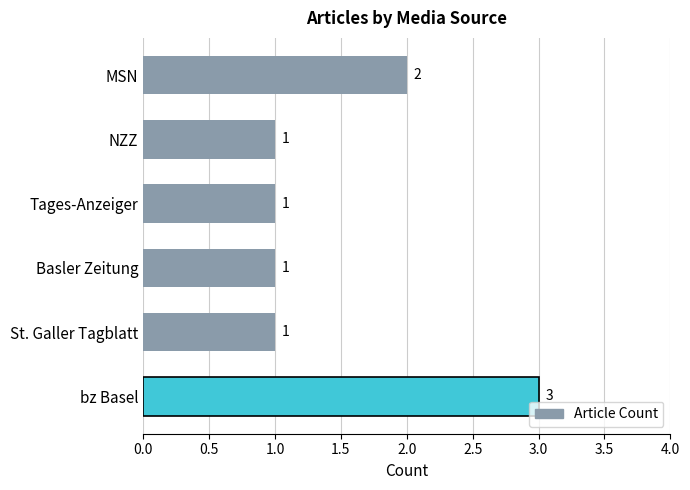

The value at Basler Zeitung is 1. True or false?

True